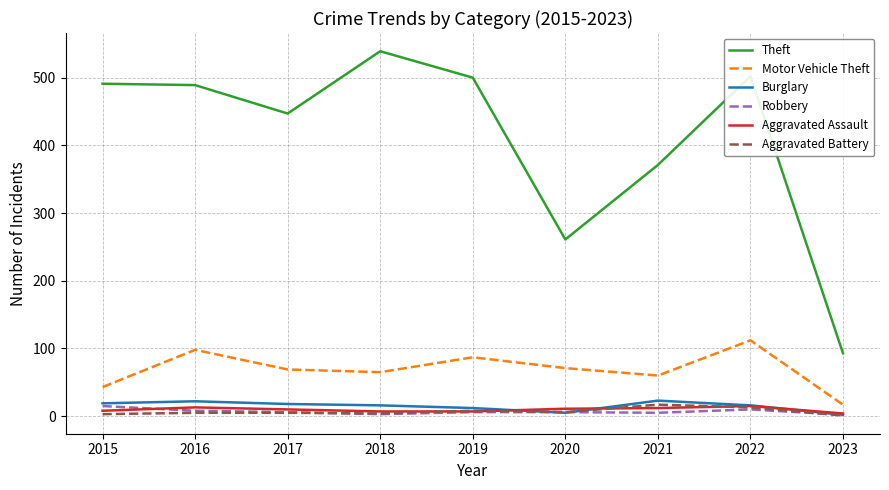

How many categories are shown in the chart?

9